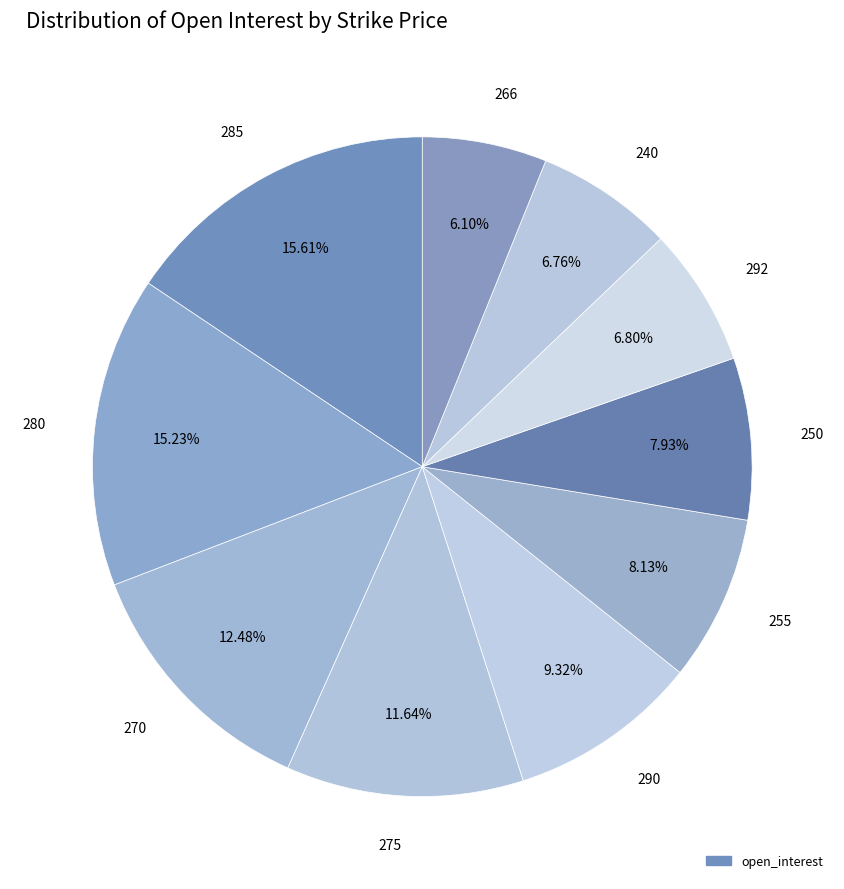

Is there any slice that represents more than half of the pie?

No